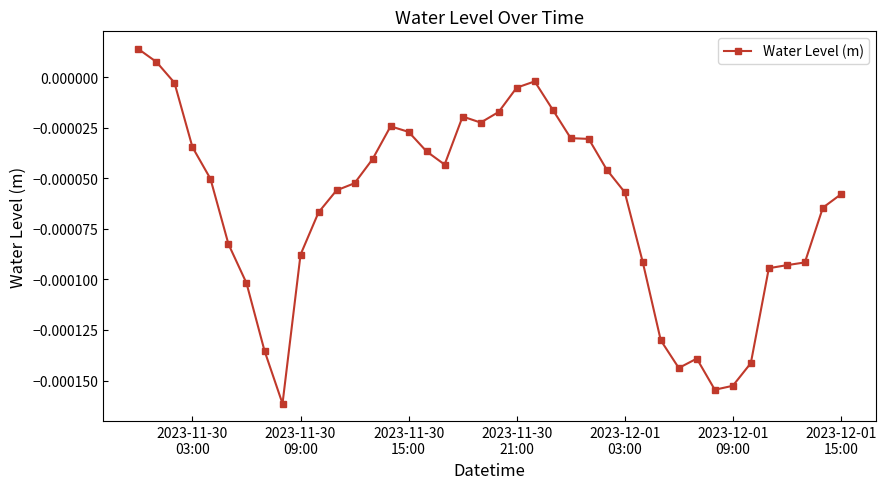

True or false: the data has more than 1 interior local peaks.

True